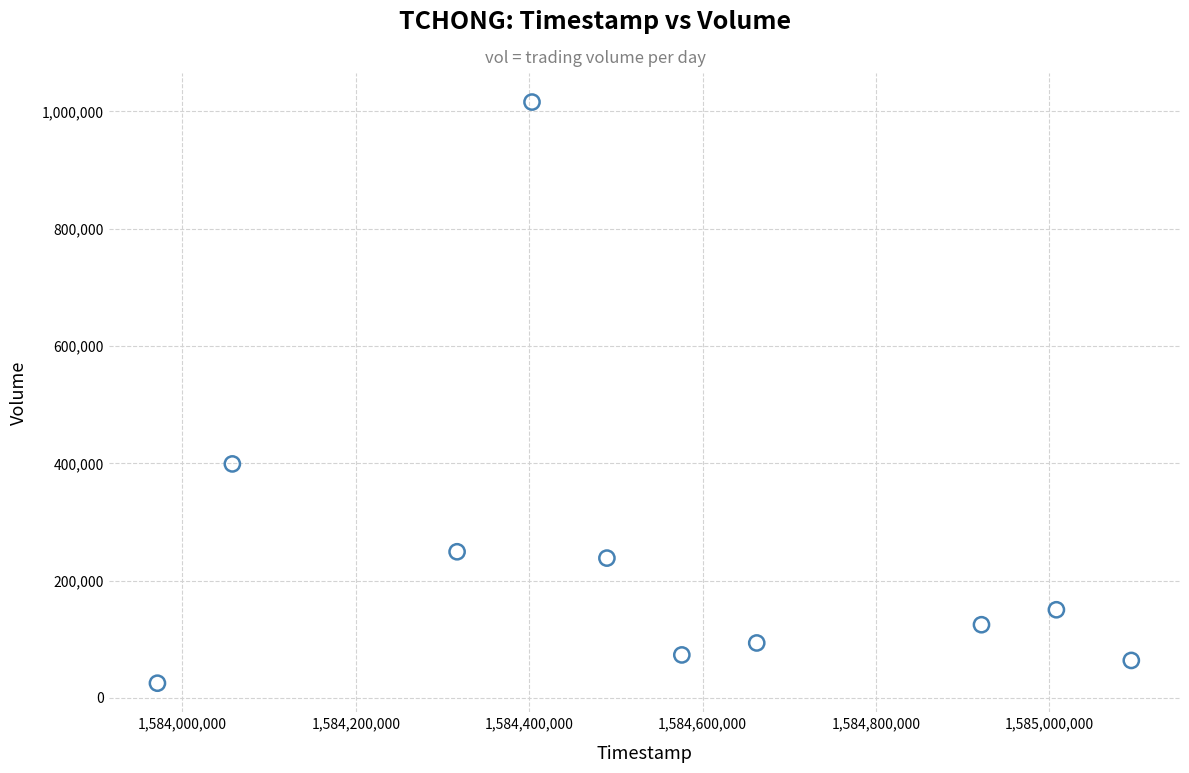

What Y value in the scatter plot is closest to 520550?

399000